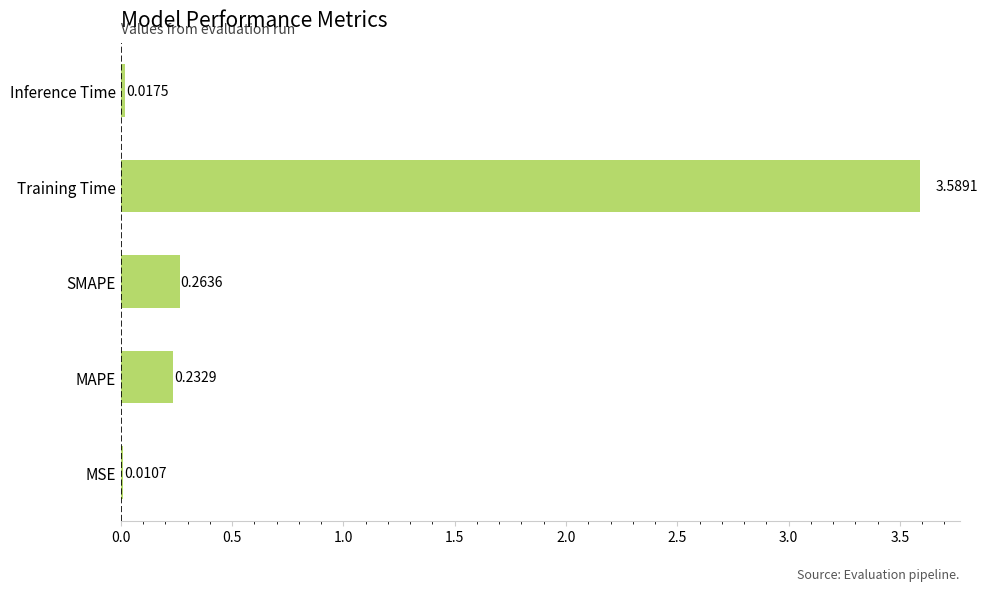

What is the sum of the values at Inference Time and Training Time?

3.6